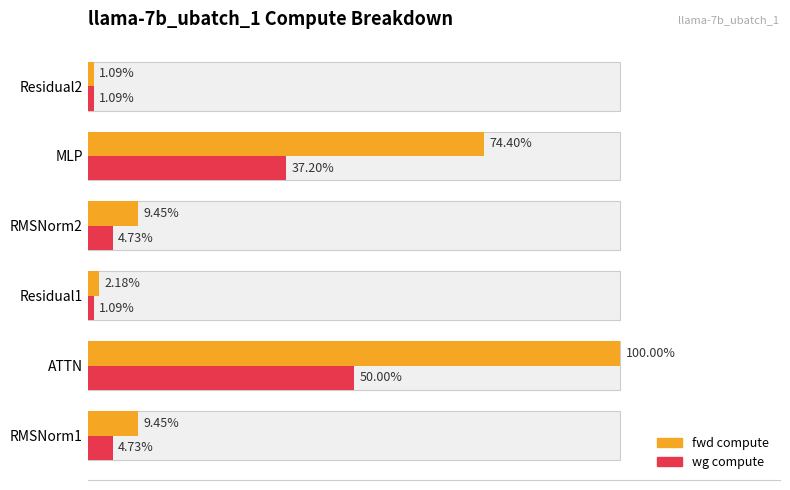

Does the chart contain stacked bars?

No